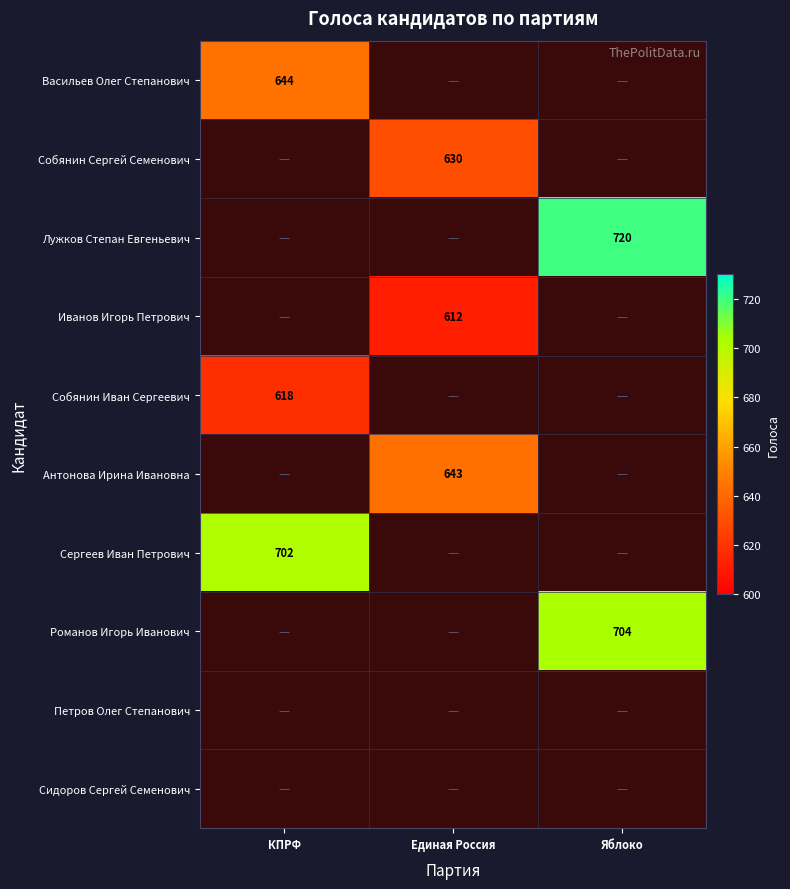

The Васильев Олег Степанович series shows 644 at КПРФ. True or false?

True